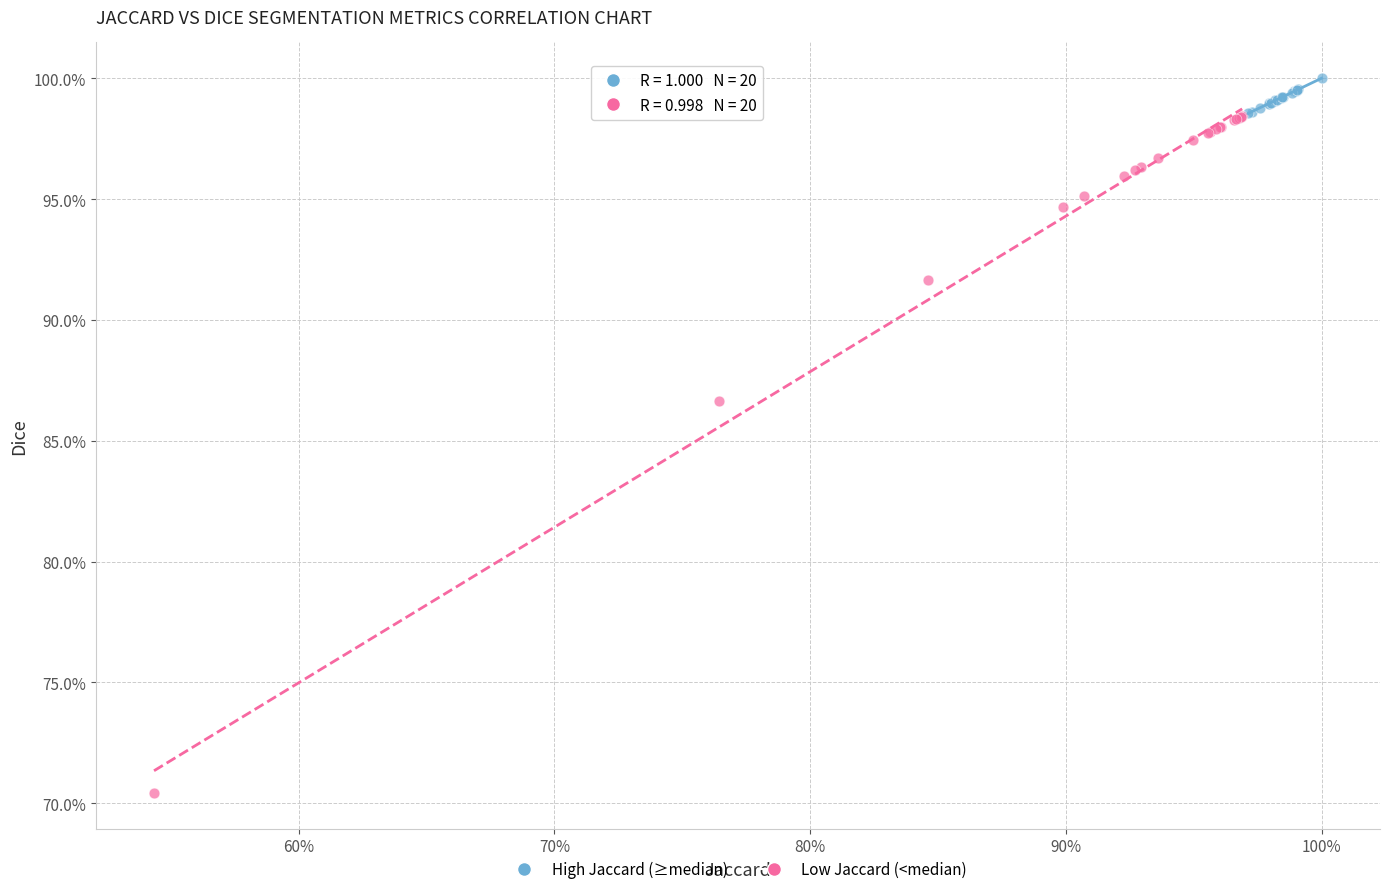

What are all the series names shown in the legend?

High Jaccard (≥median), Low Jaccard (<median)